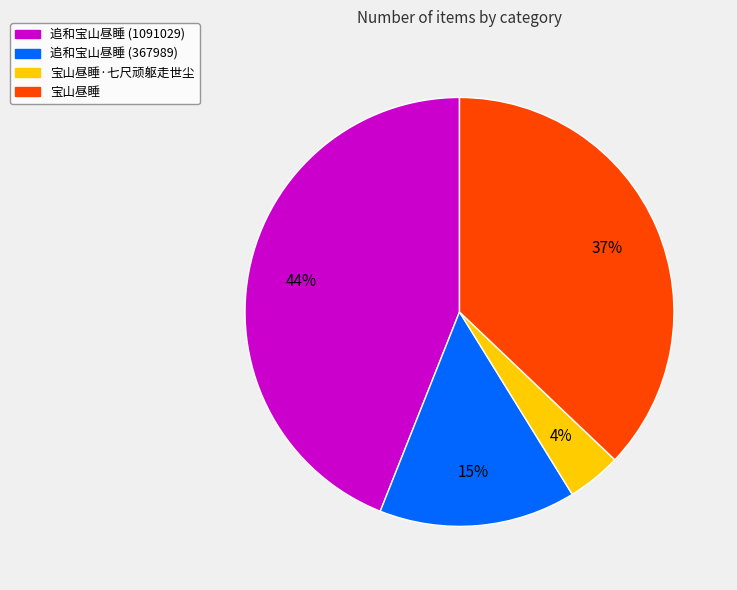

Is it true that 宝山昼睡·七尺顽躯走世尘 is 4% of the pie?

True